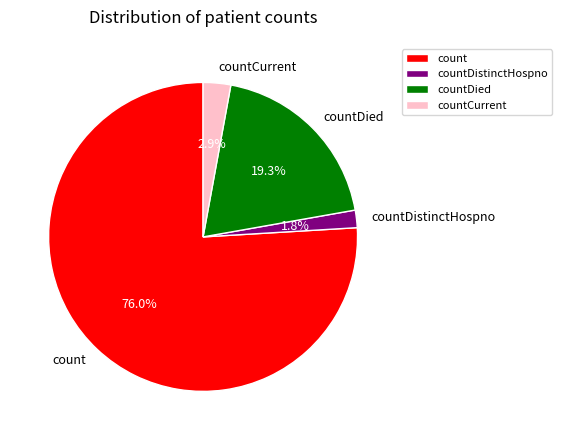

How many slices are in this pie chart?

4